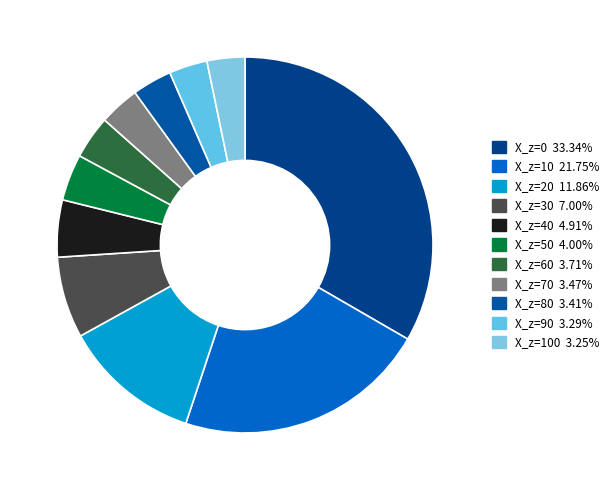

Count the number of slices in the pie.

11